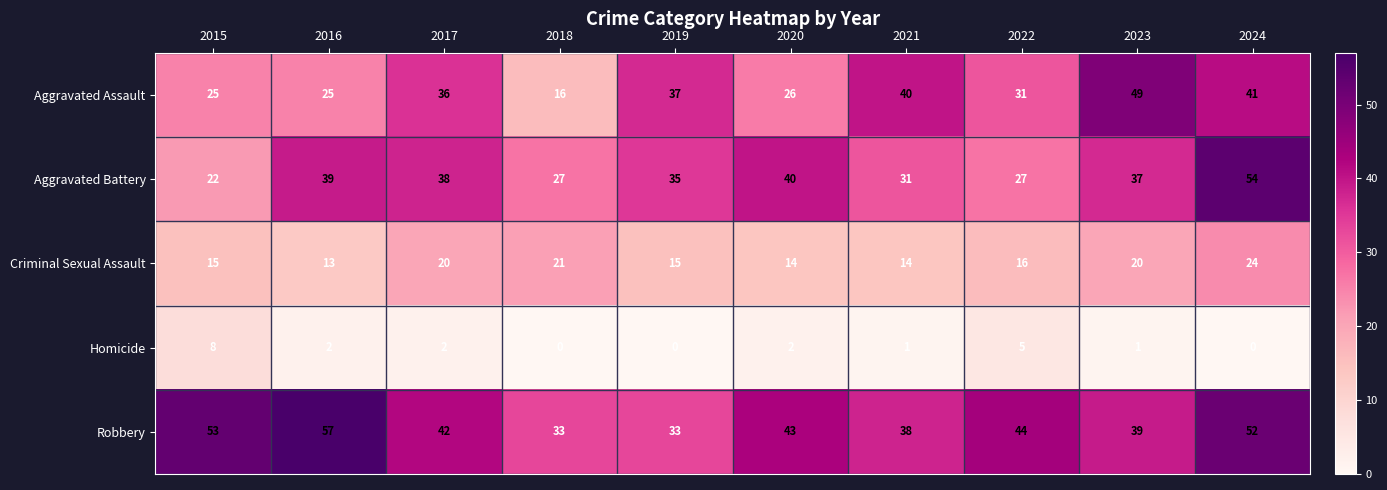

What is the sum of all Robbery values?

434